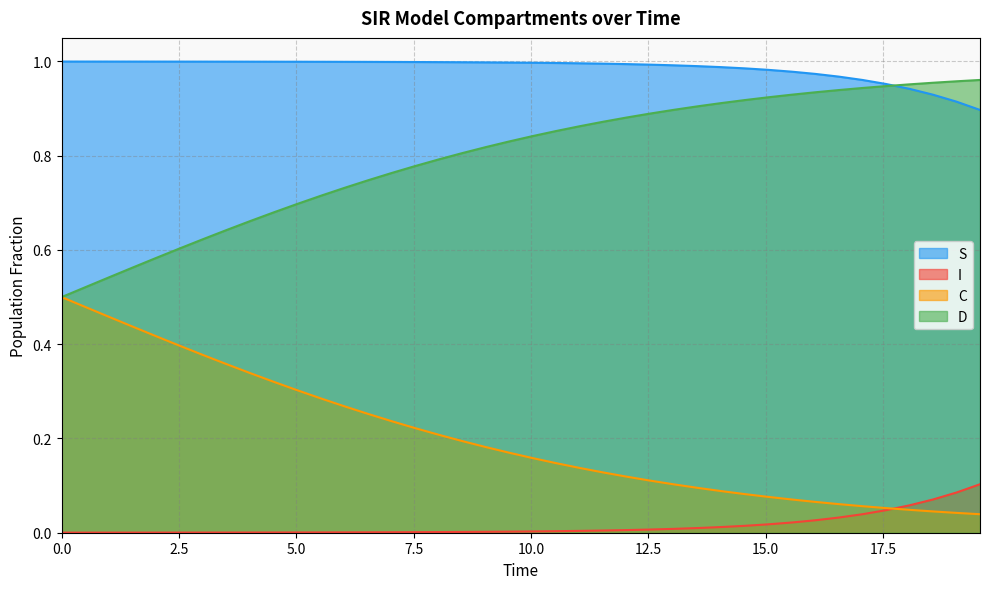

List the series in order of their overall mean, highest first.

S, D, C, I